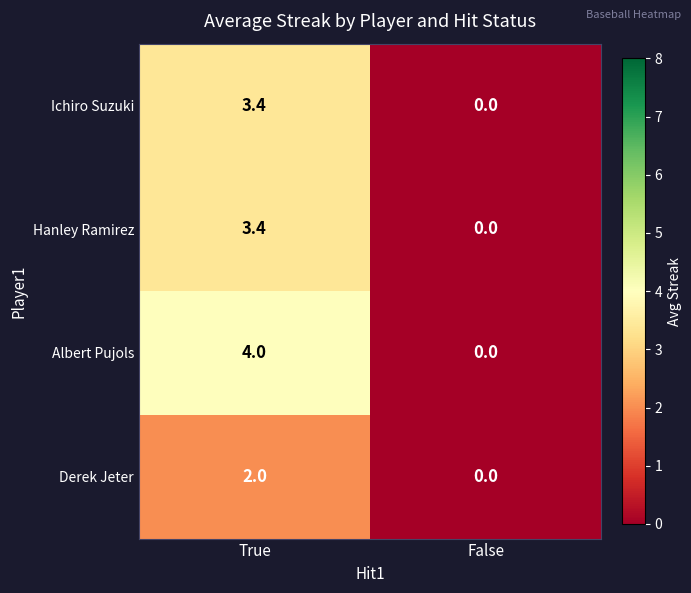

Which series has the largest range (max minus min)?

Albert Pujols